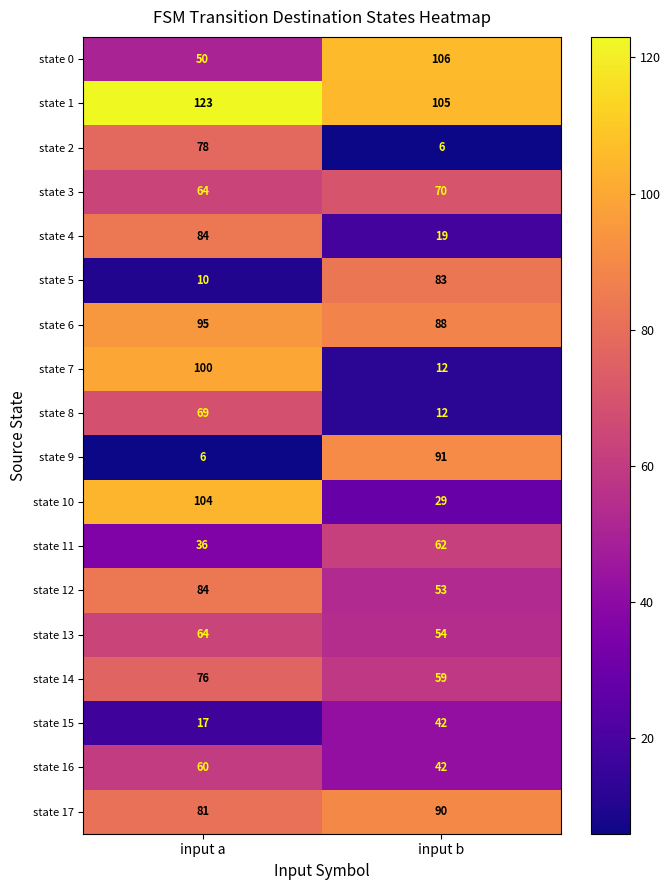

What is the total value across all series at input b?

1023